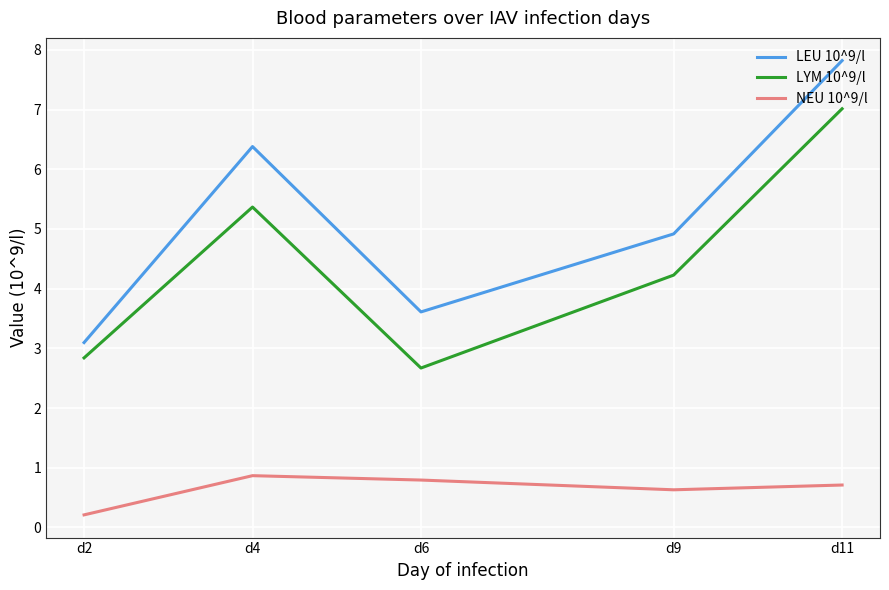

At which label is LYM 10^9/l closest to 4?

d9